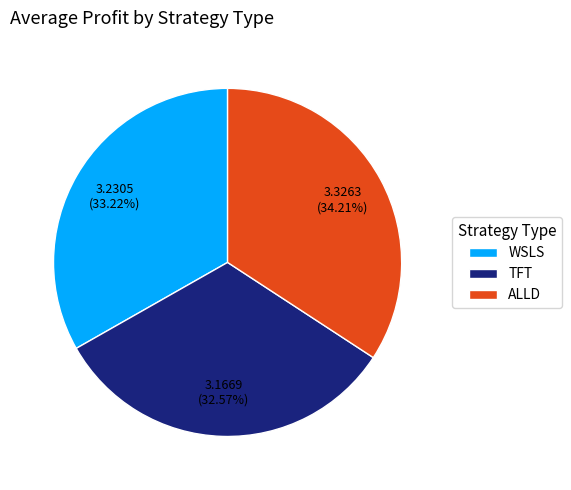

What is the largest slice in the pie chart?

ALLD